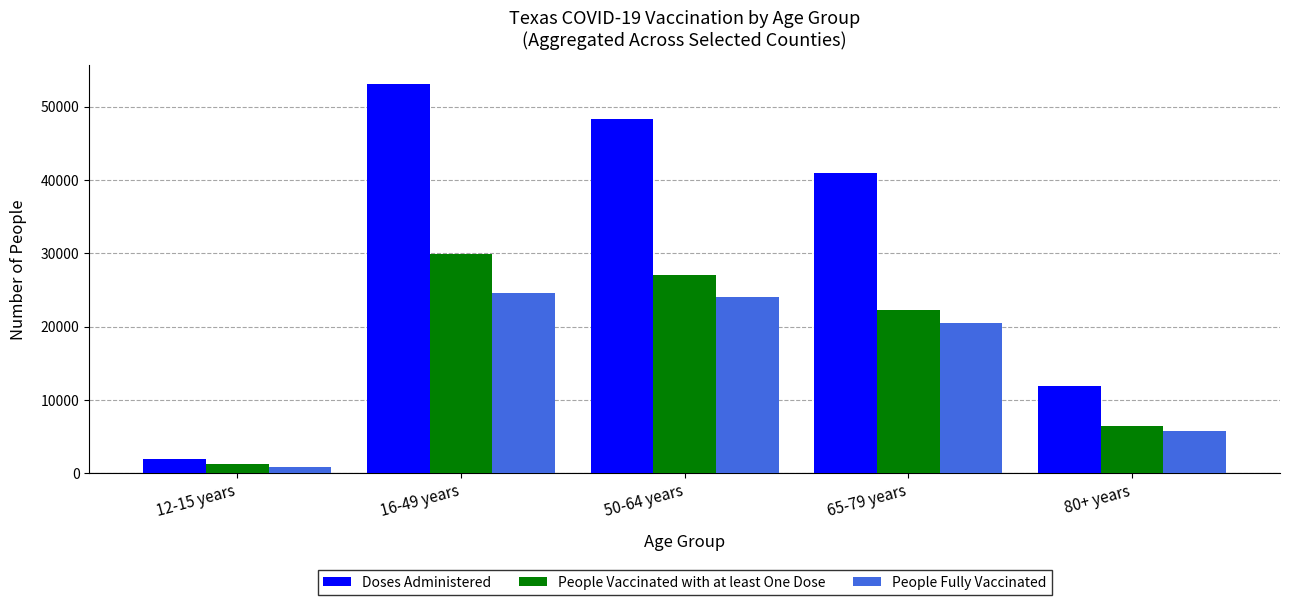

What is the maximum value for People Vaccinated with at least One Dose?

29909